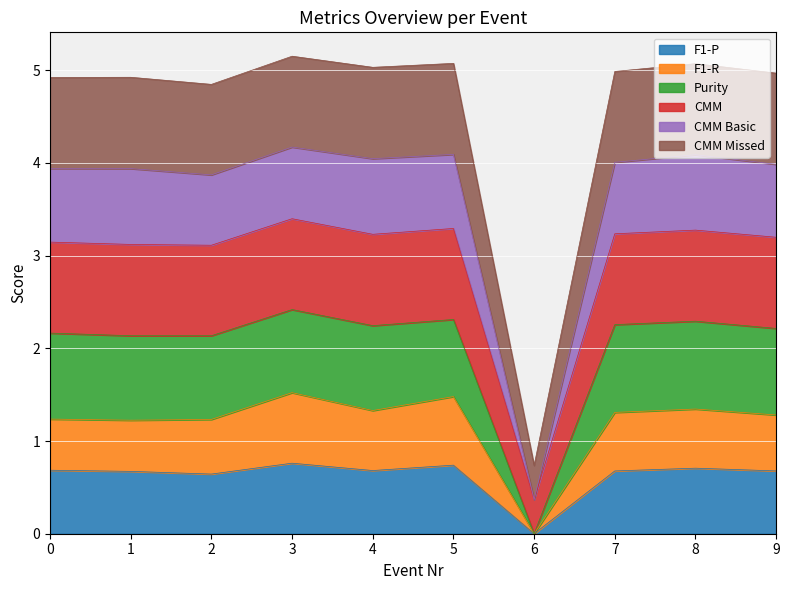

What is the highest value of the F1-P series?

0.8